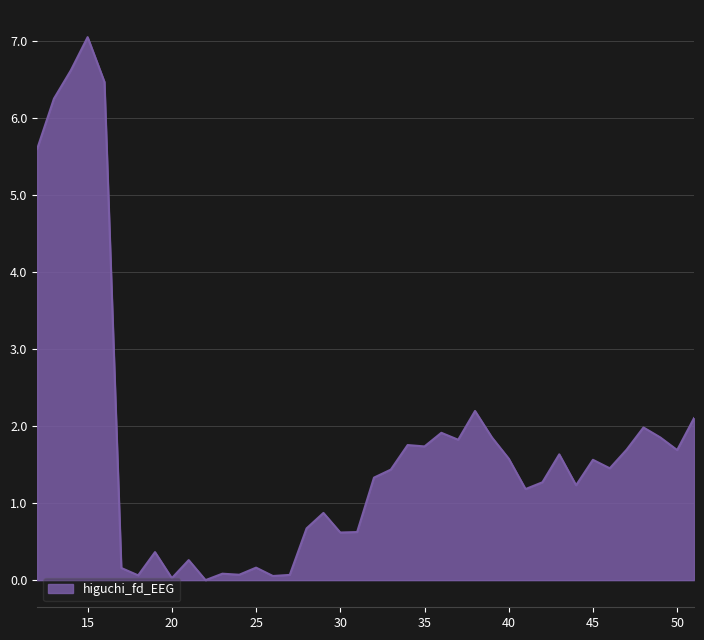

What is the maximum value shown in the chart?

7.0